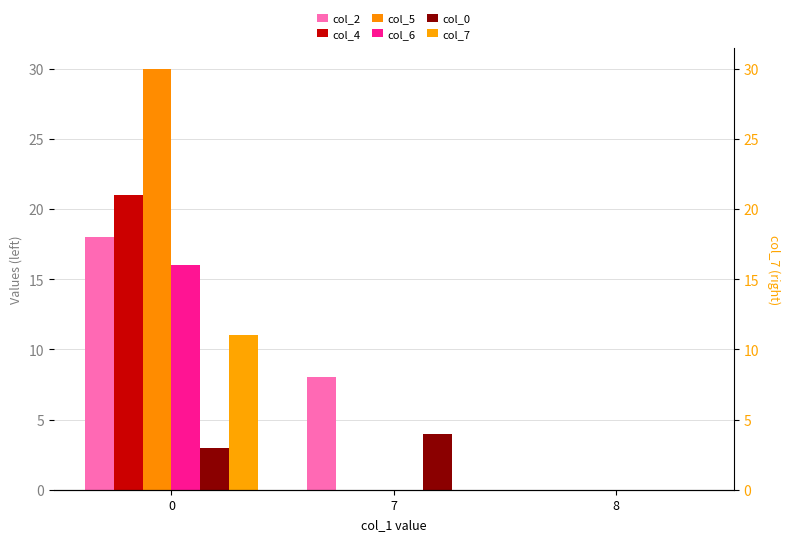

Reading left to right, extract all data points from this chart.

col_2: 18	8	0
col_4: 21	0	0
col_5: 30	0	0
col_6: 16	0	0
col_0: 3	4	0
col_7: 11	0	0